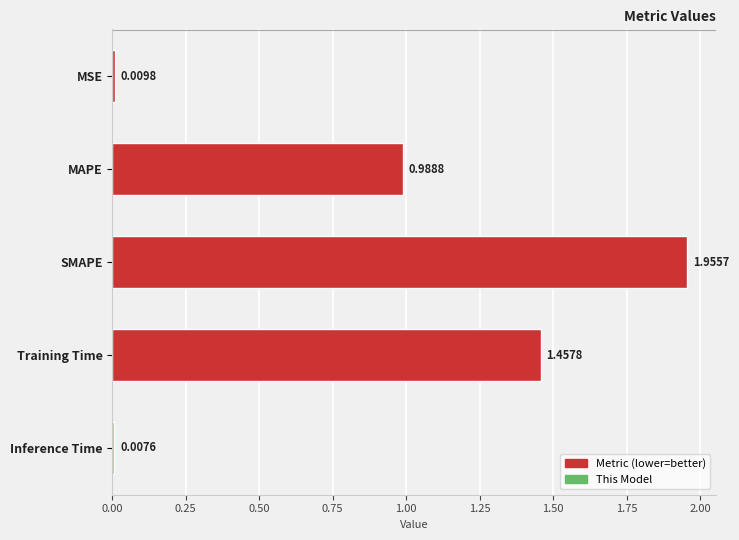

At which category does the chart reach its peak across all series?

SMAPE